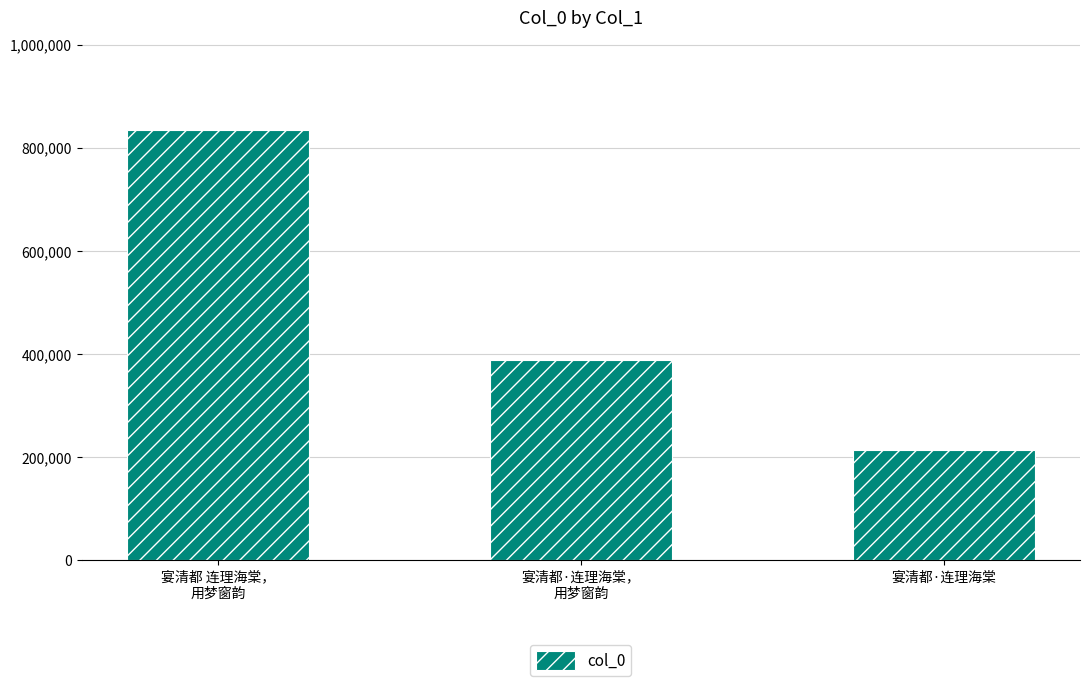

Which label corresponds to the largest value in the chart?

宴清都 连理海棠，
用梦窗韵